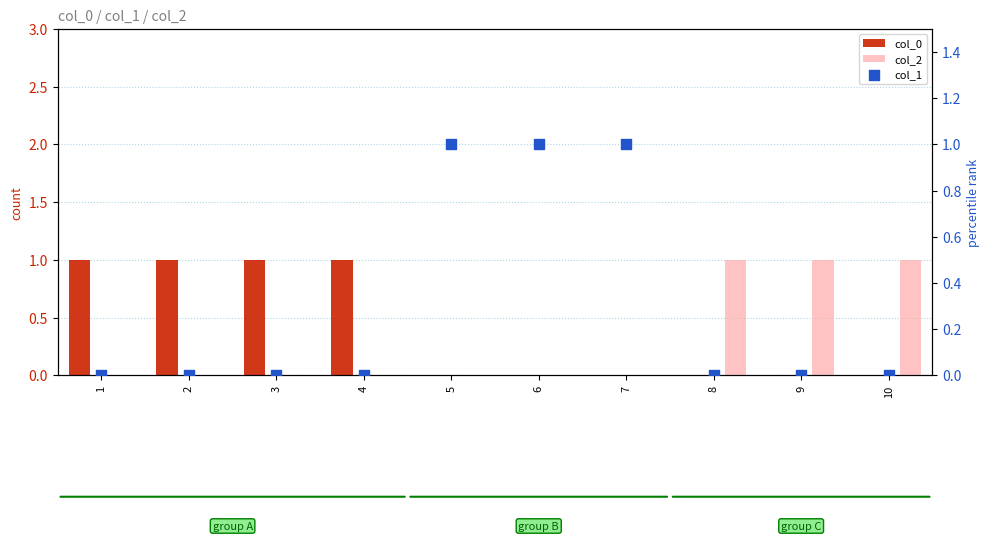

What are all the series names shown in the legend?

col_0, col_2, col_1